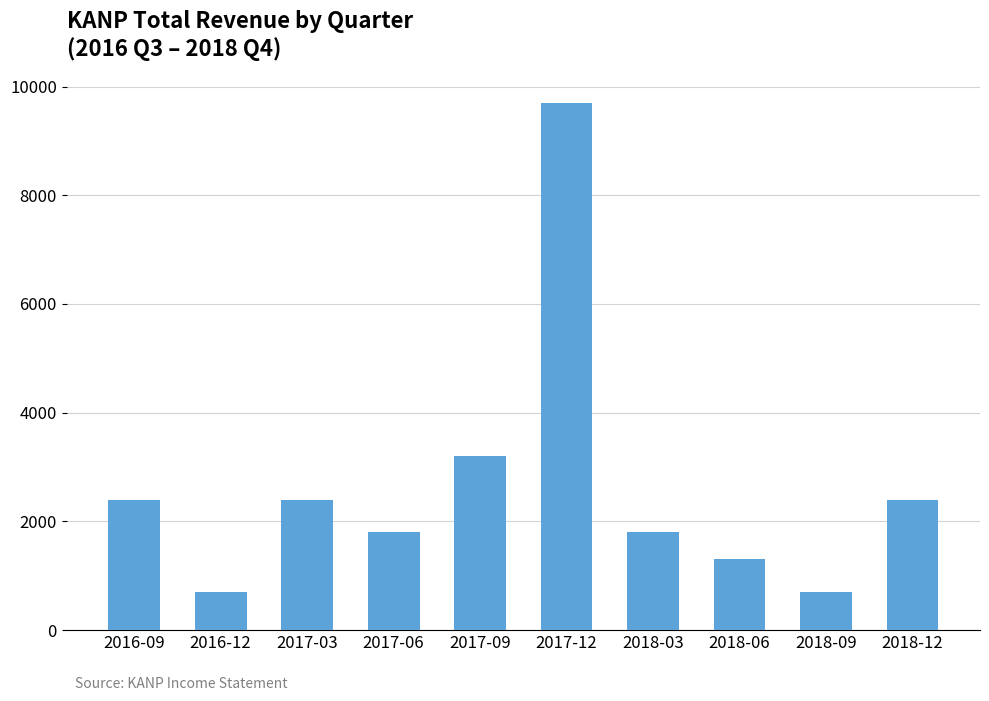

What is the smallest value displayed?

700